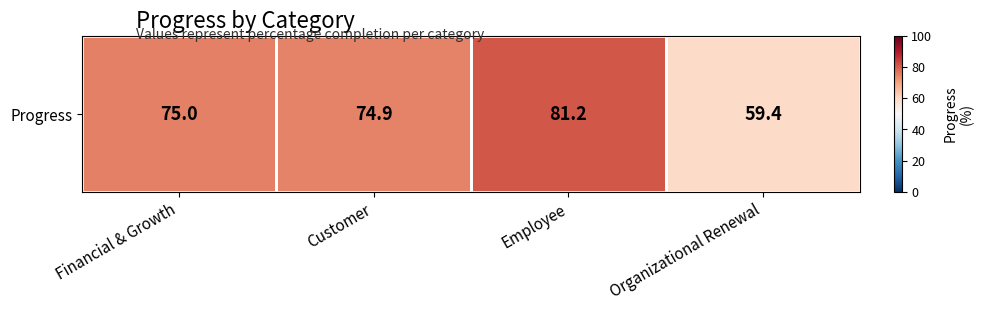

Reading right to left, transcribe all the data shown in this chart.

59.4	81.2	74.9	75.0